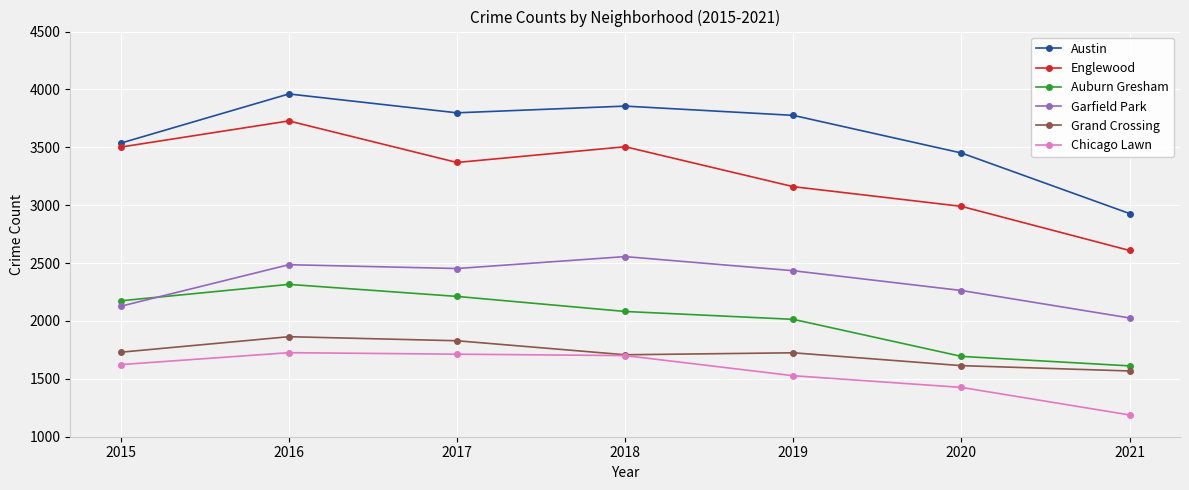

True or false: Englewood and Grand Crossing intersect in this chart.

False